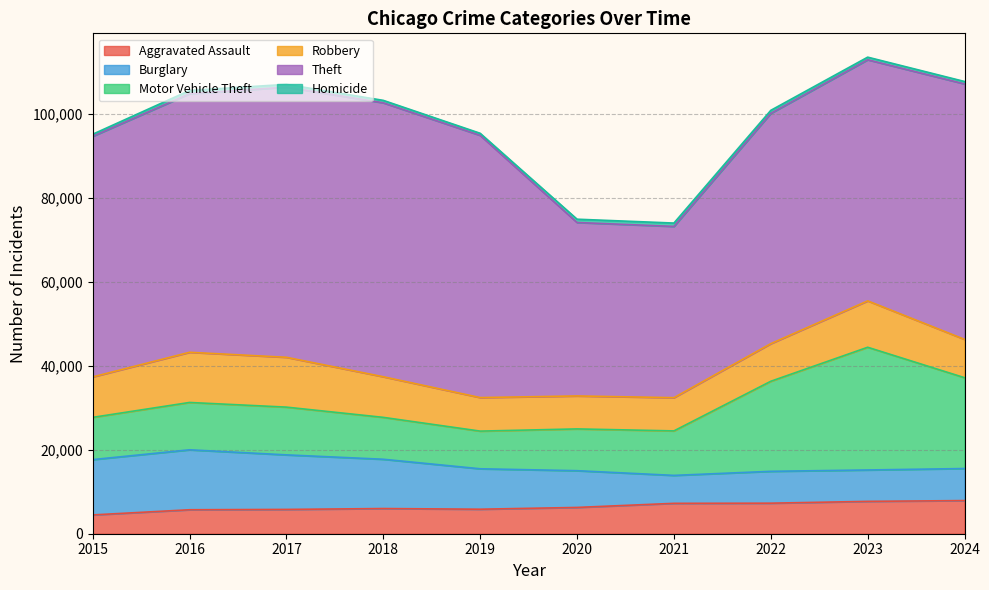

Where is Burglary nearest to the value 10475?

2019